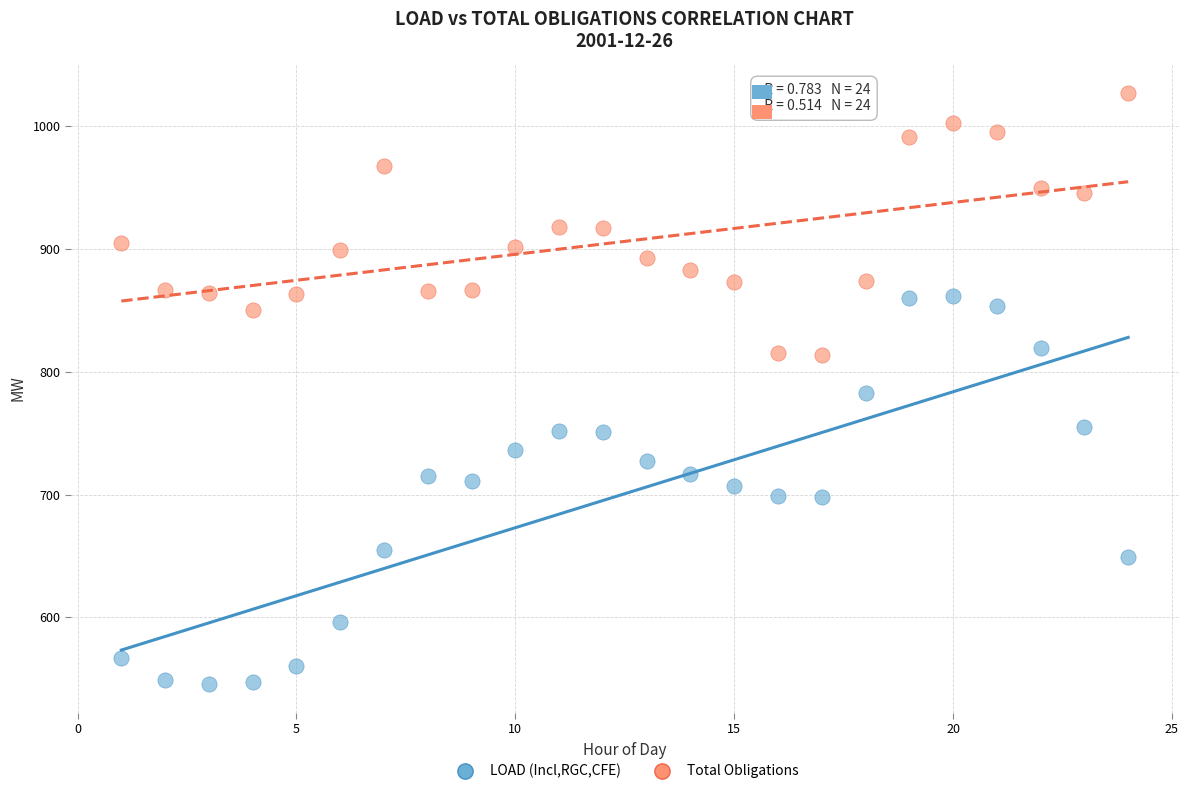

What are all the series names shown in the legend?

LOAD (Incl,RGC,CFE), Total Obligations